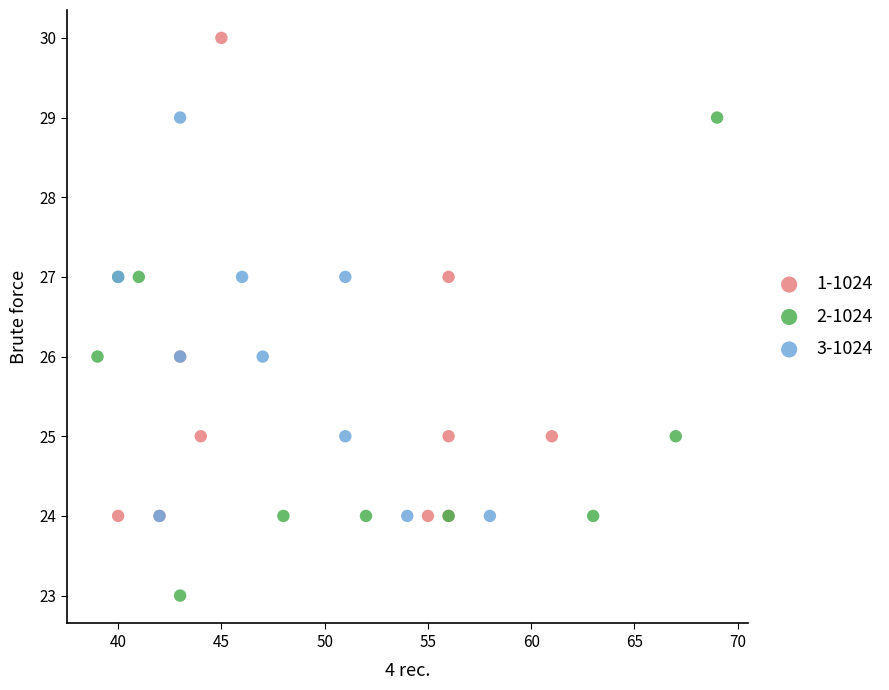

Which series contains the highest Y value?

1-1024